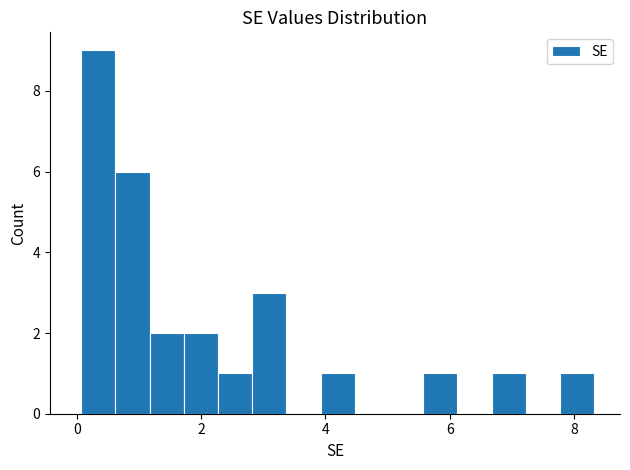

Read against the x-axis, roughly where is the centre of the tallest bar?

0.4